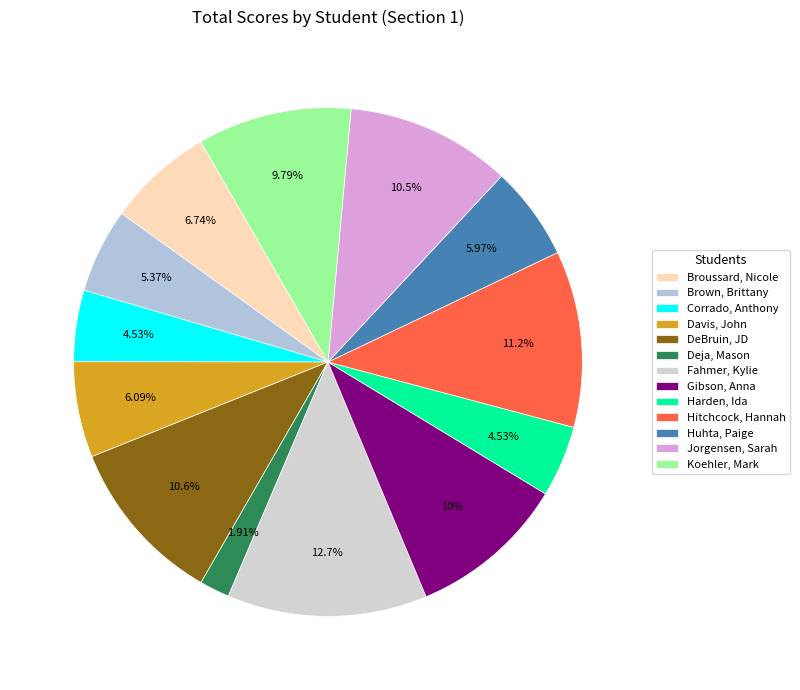

To the nearest percent, what is the average slice percentage?

8%